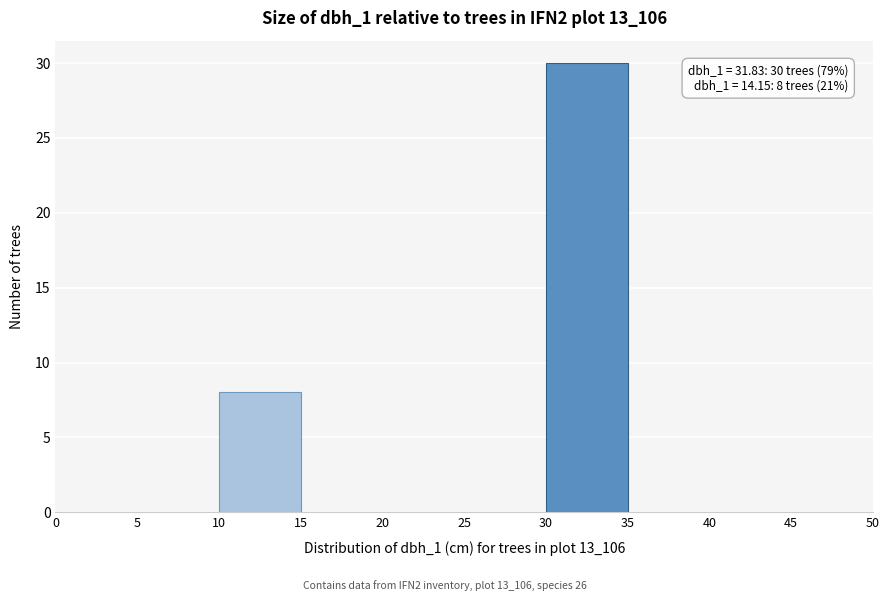

Over which range of the x-axis is the bar tallest?

30 to 35